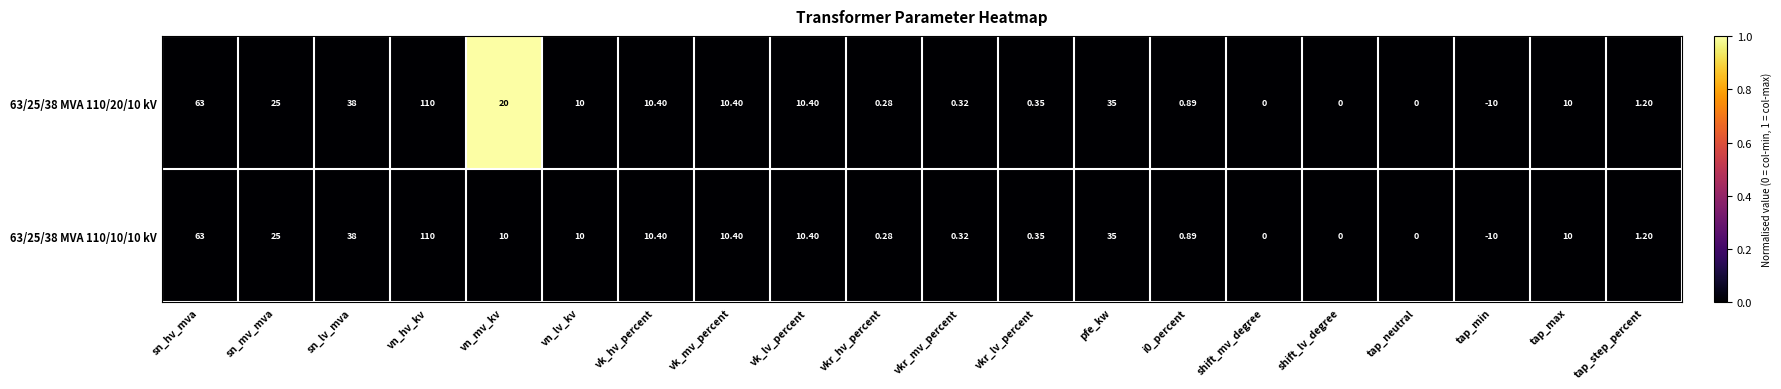

At which category is the sum across all series the highest?

vn_hv_kv